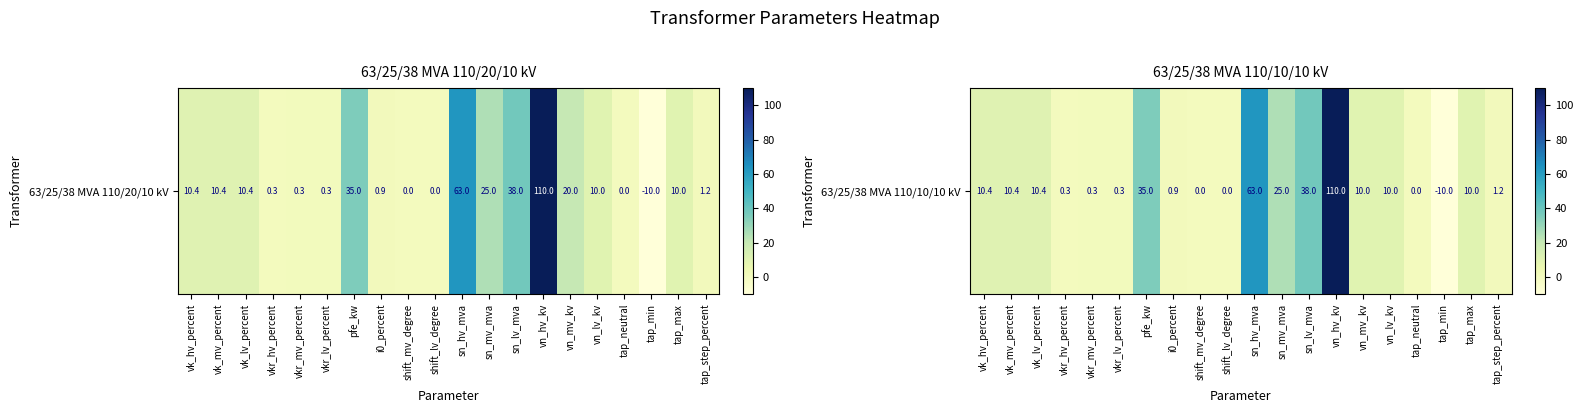

Between tap_neutral and vn_hv_kv, which is larger?

vn_hv_kv